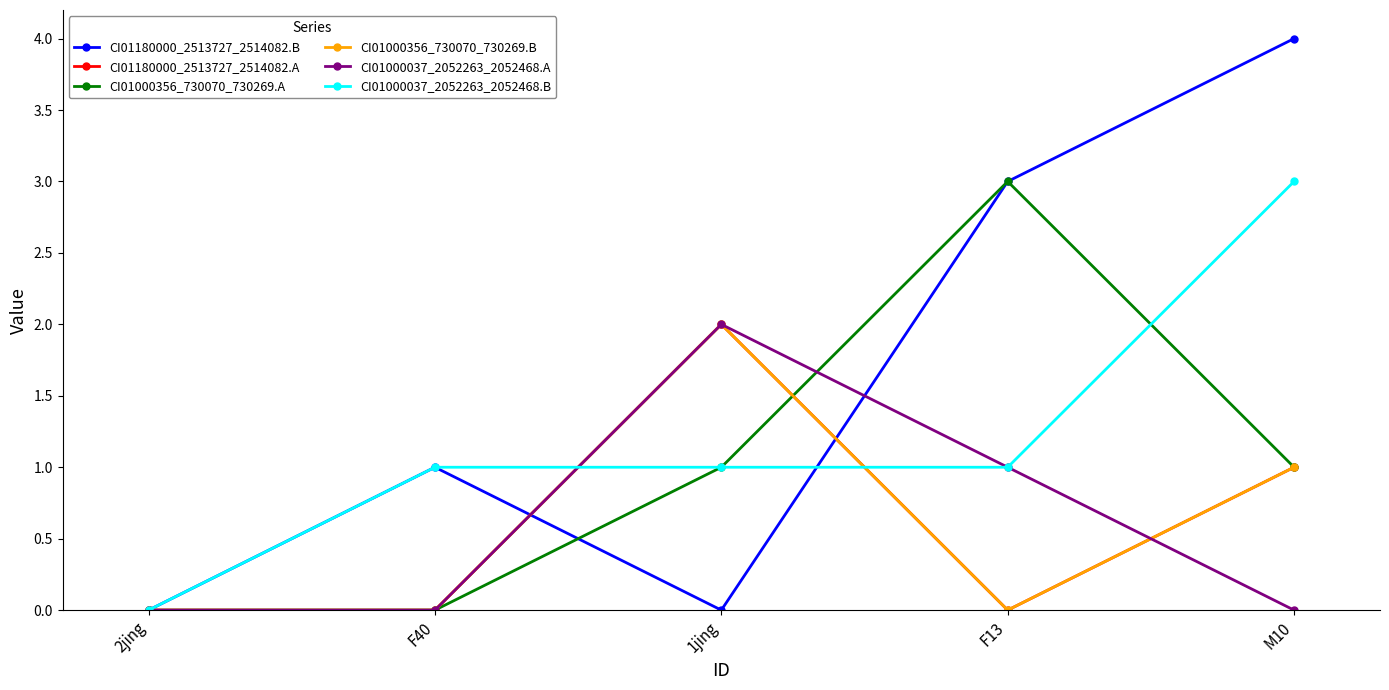

Does the chart display data point markers on the line(s)?

Yes